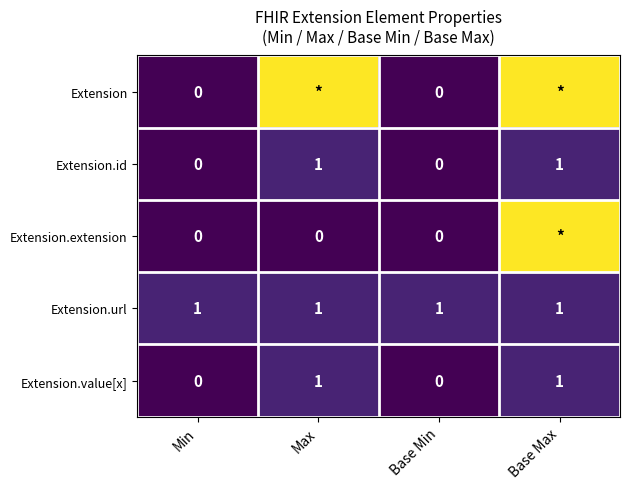

Which has a higher value, Base Max or Min?

Base Max